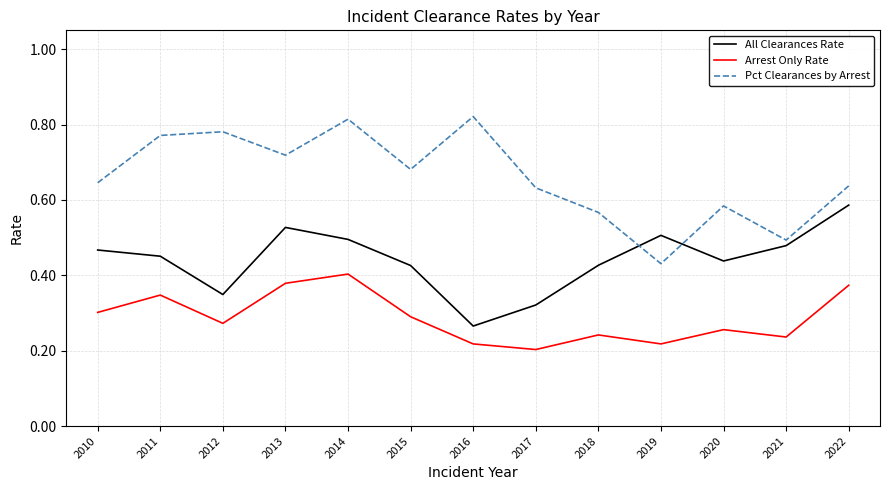

At which category is the sum across all series the highest?

2014